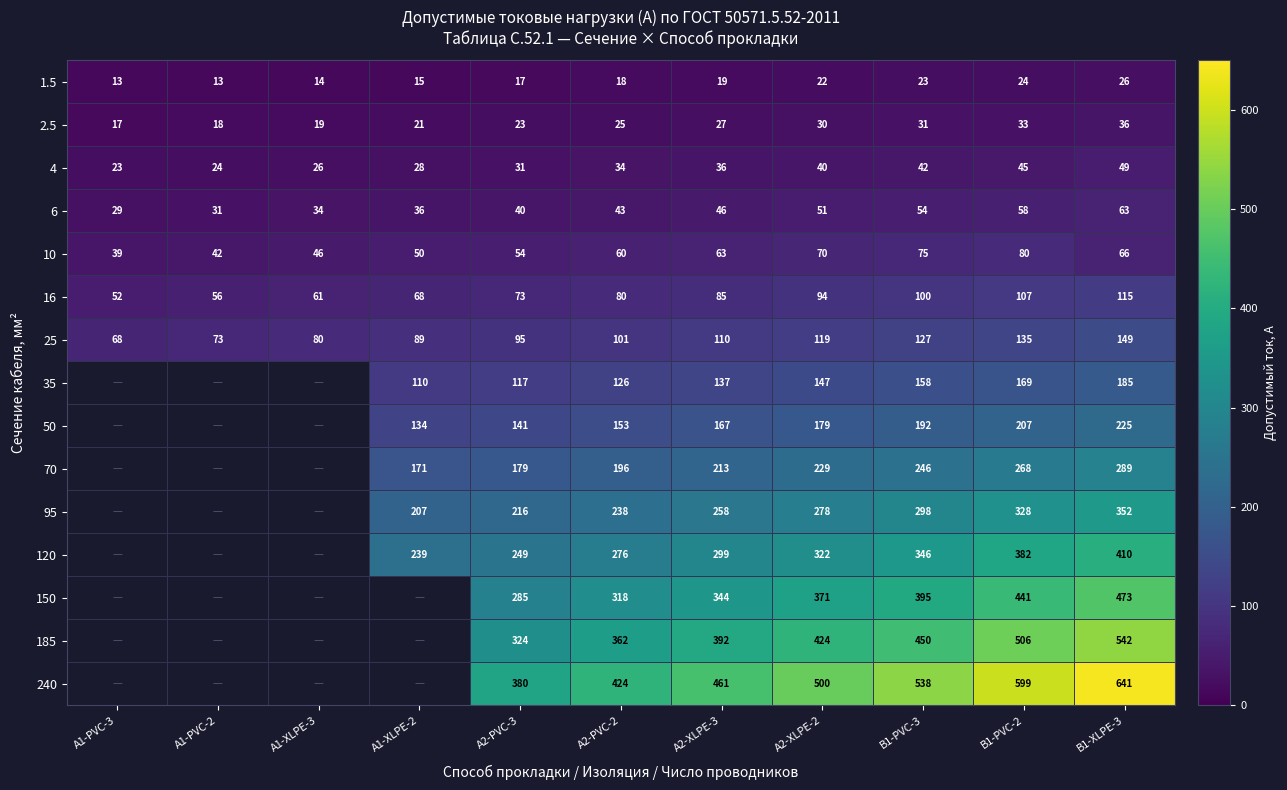

How many values in the 25 series are below 101?

5